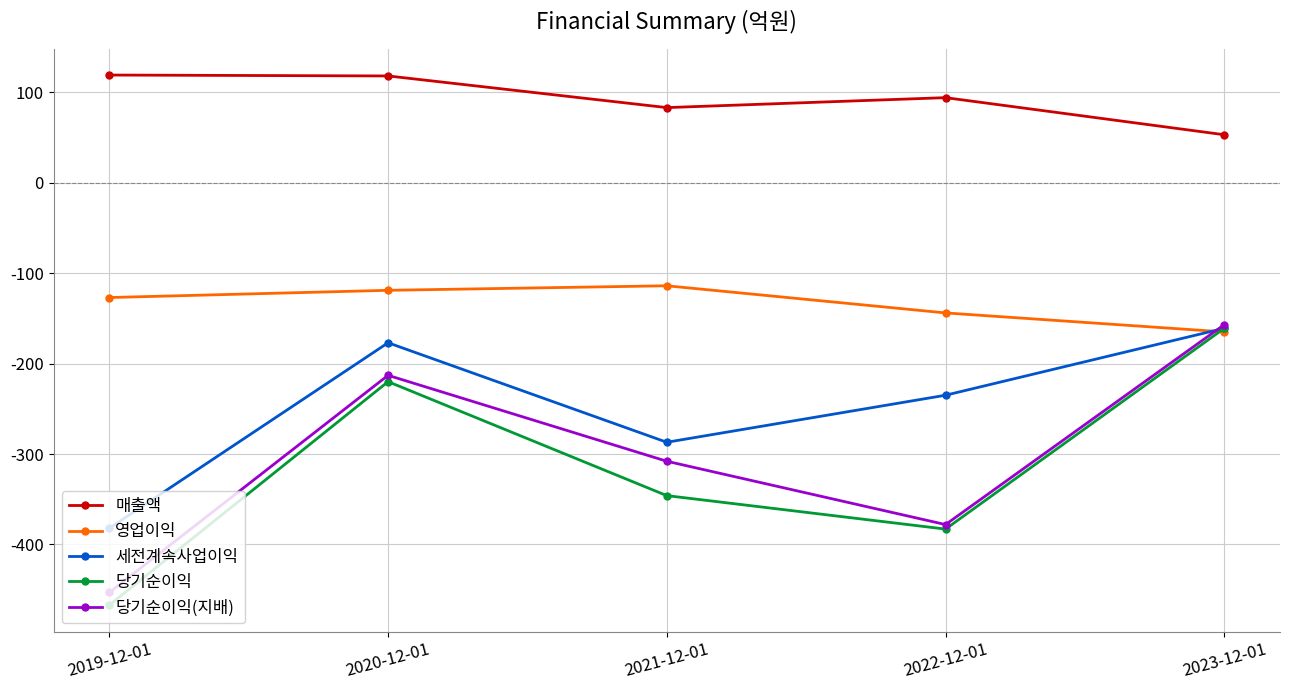

True or false: 당기순이익 and 매출액 cross at least once.

False